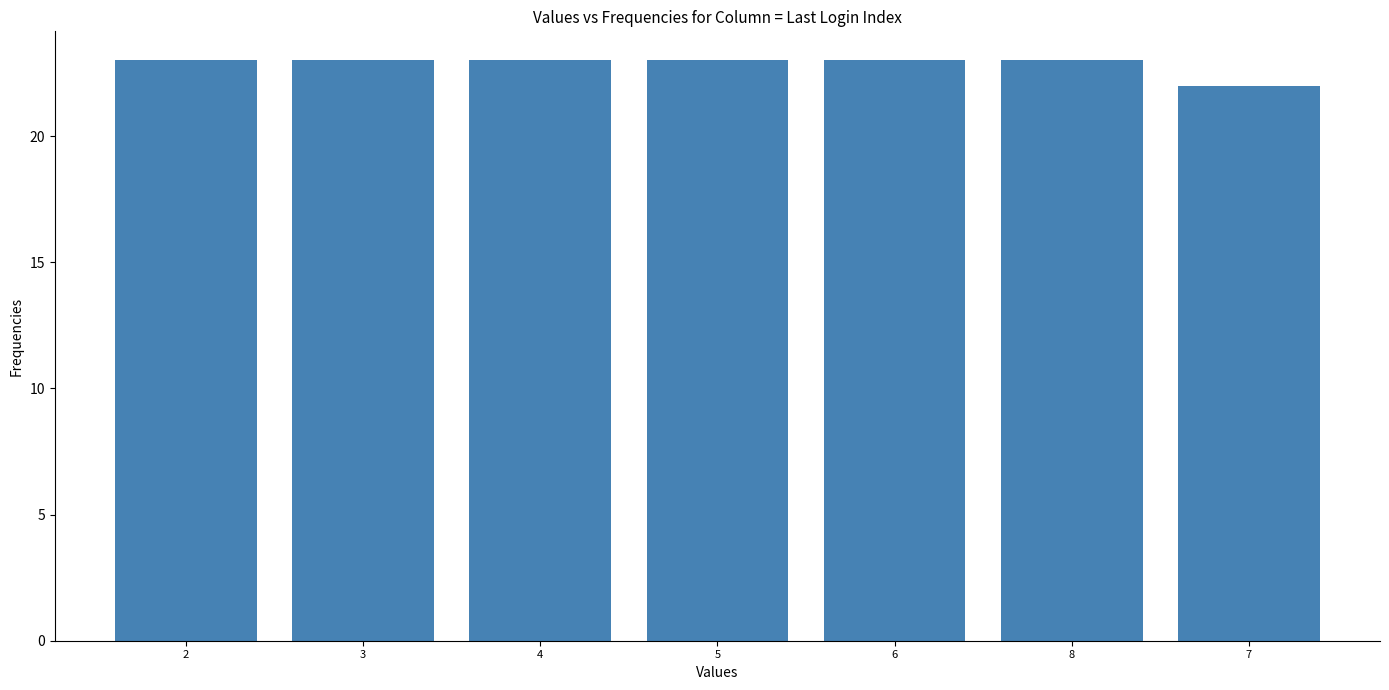

Reading left to right, list all the values displayed in this chart.

23	23	23	23	23	23	22